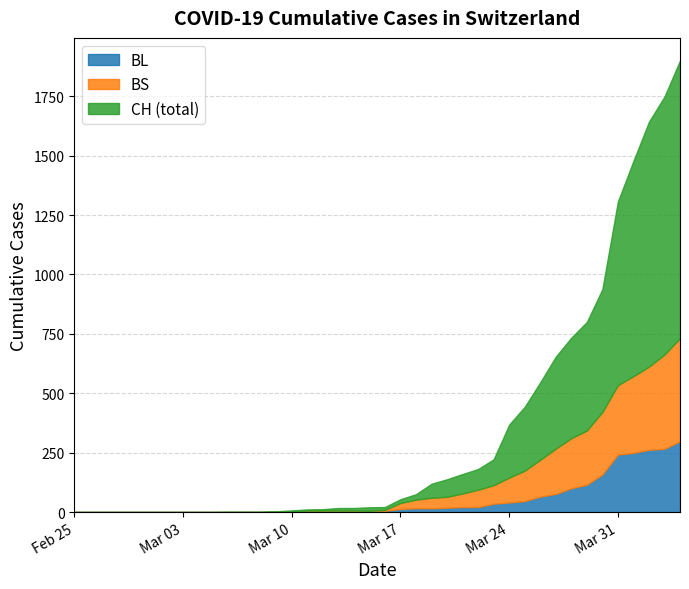

Which series has the widest spread of values?

CH